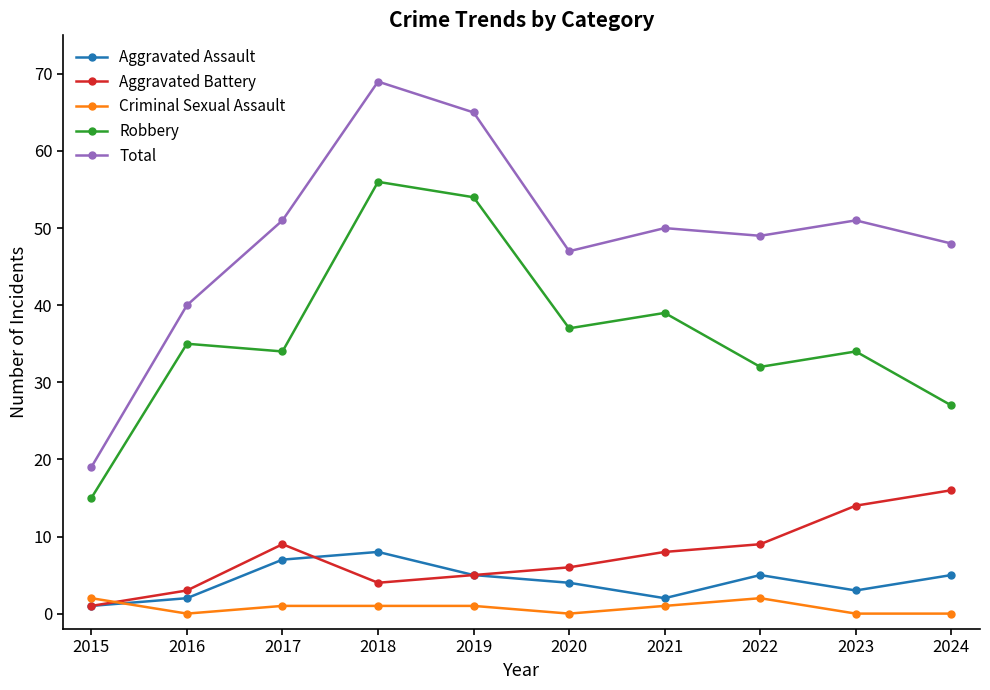

How many lines are shown in the chart?

5